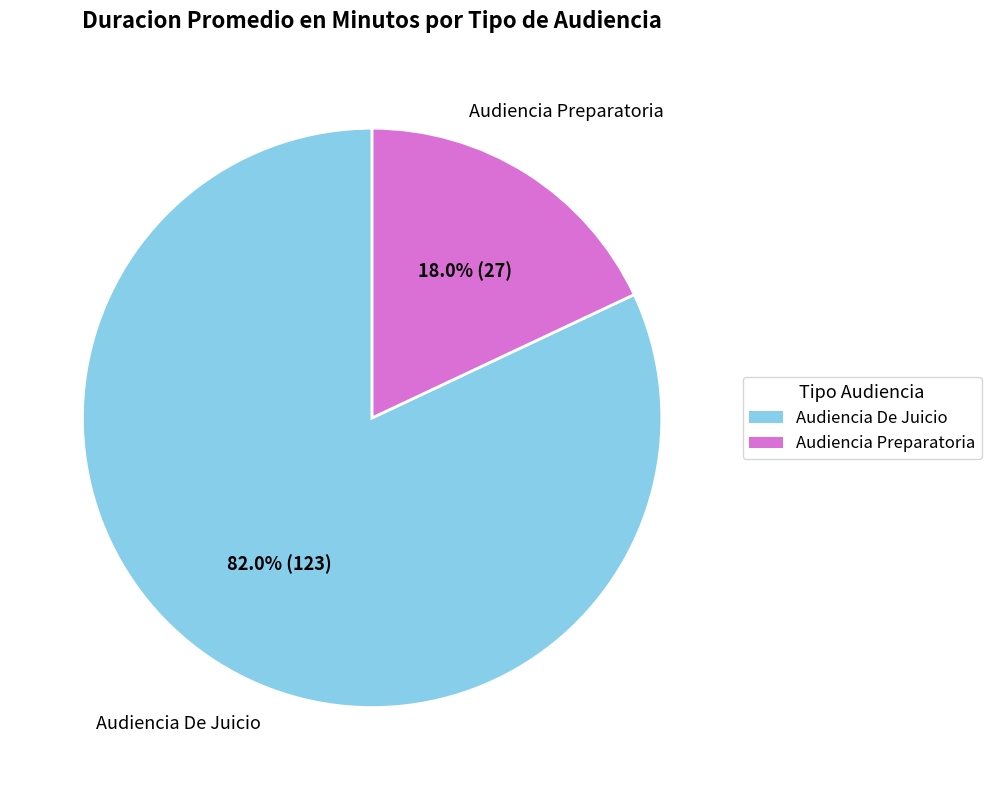

What is the largest slice in the pie chart?

Audiencia De Juicio